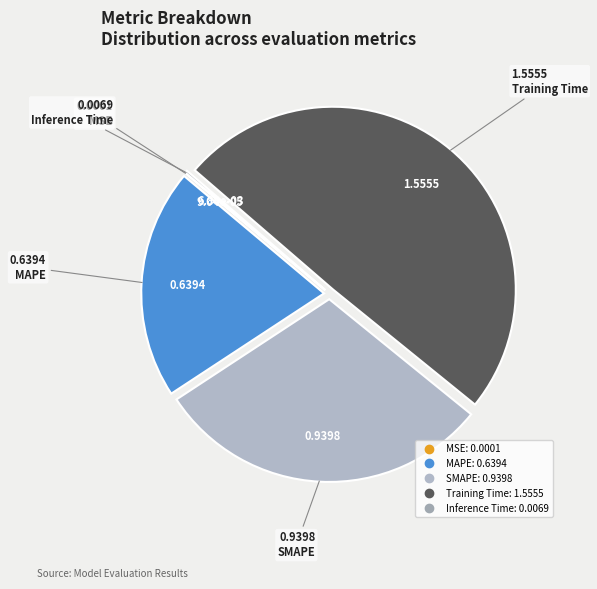

How many slices are in this pie chart?

5